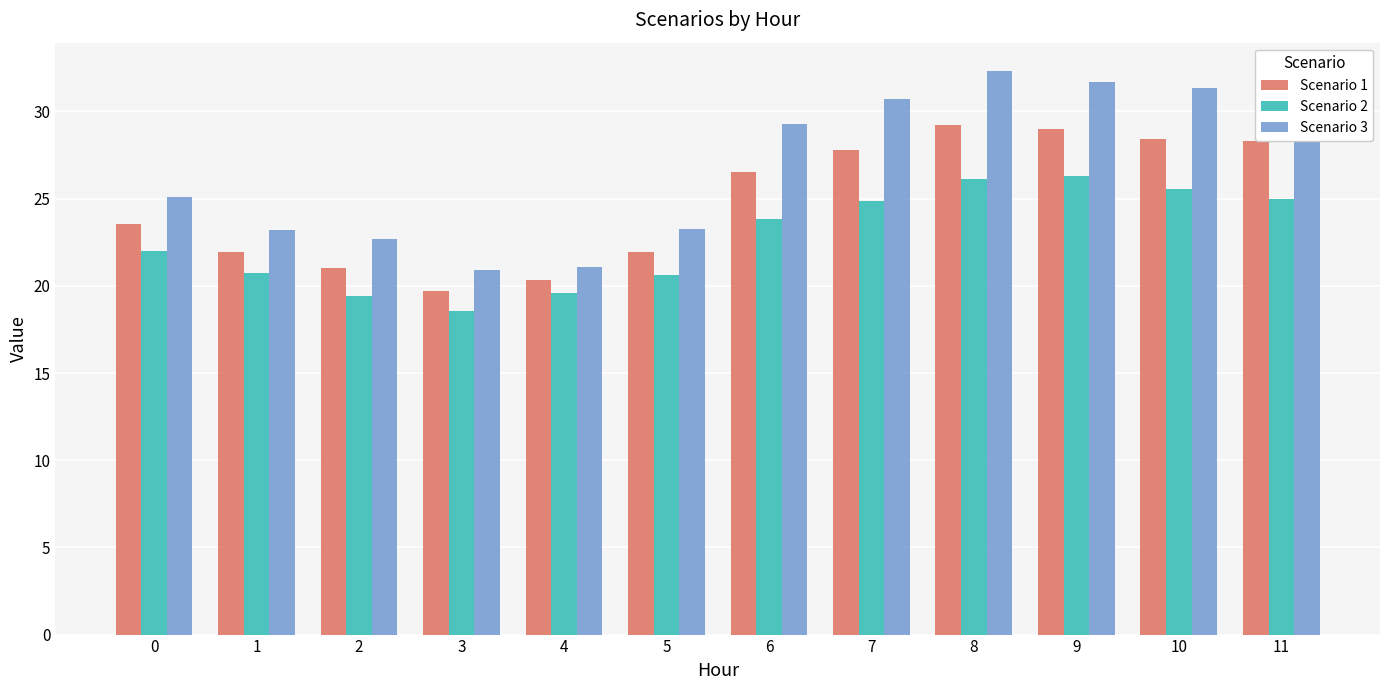

Rank the series at 0 from lowest to highest value.

Scenario 2, Scenario 1, Scenario 3